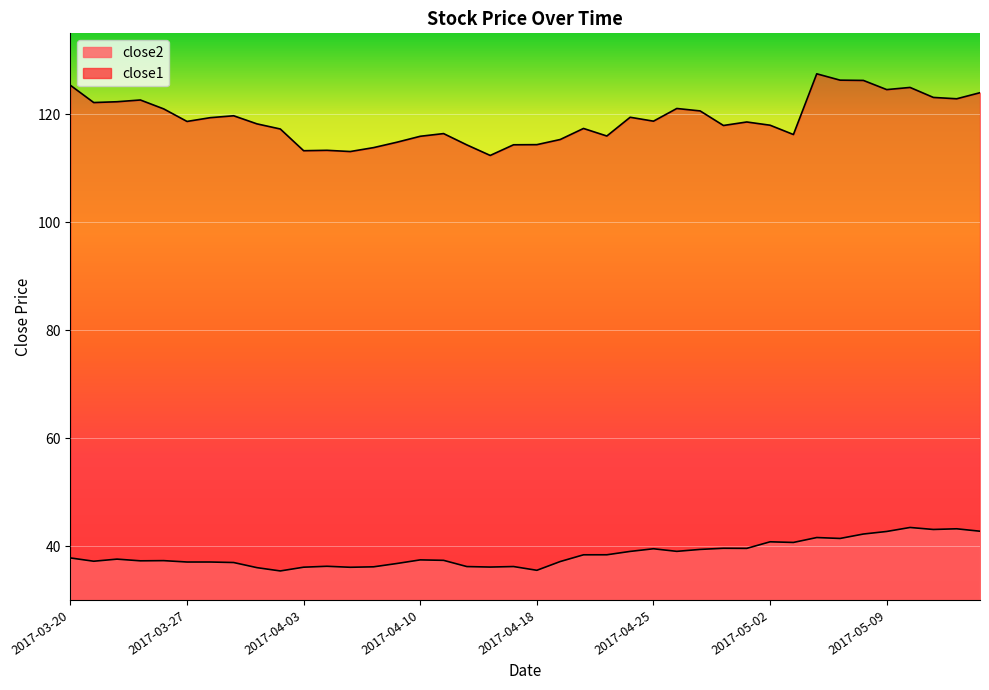

What is the minimum value shown in the chart?

35.4